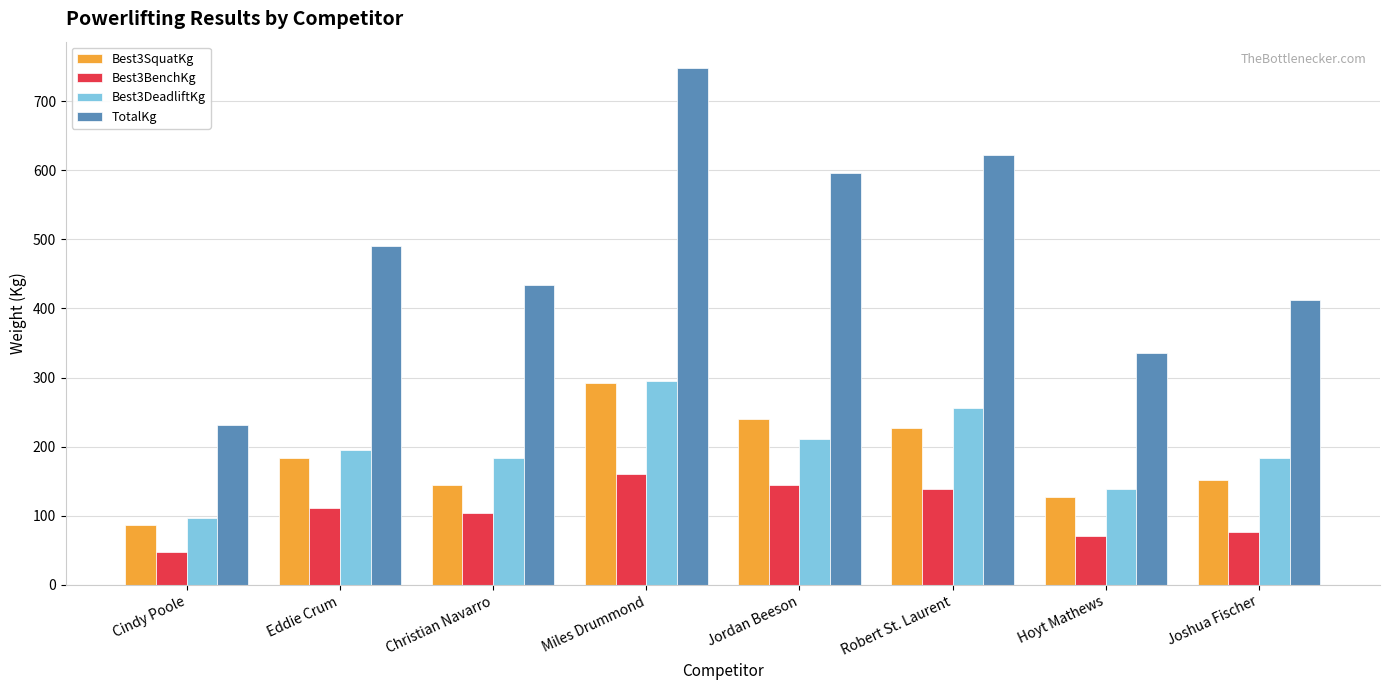

What is the total value across all series at Eddie Crum?

979.8